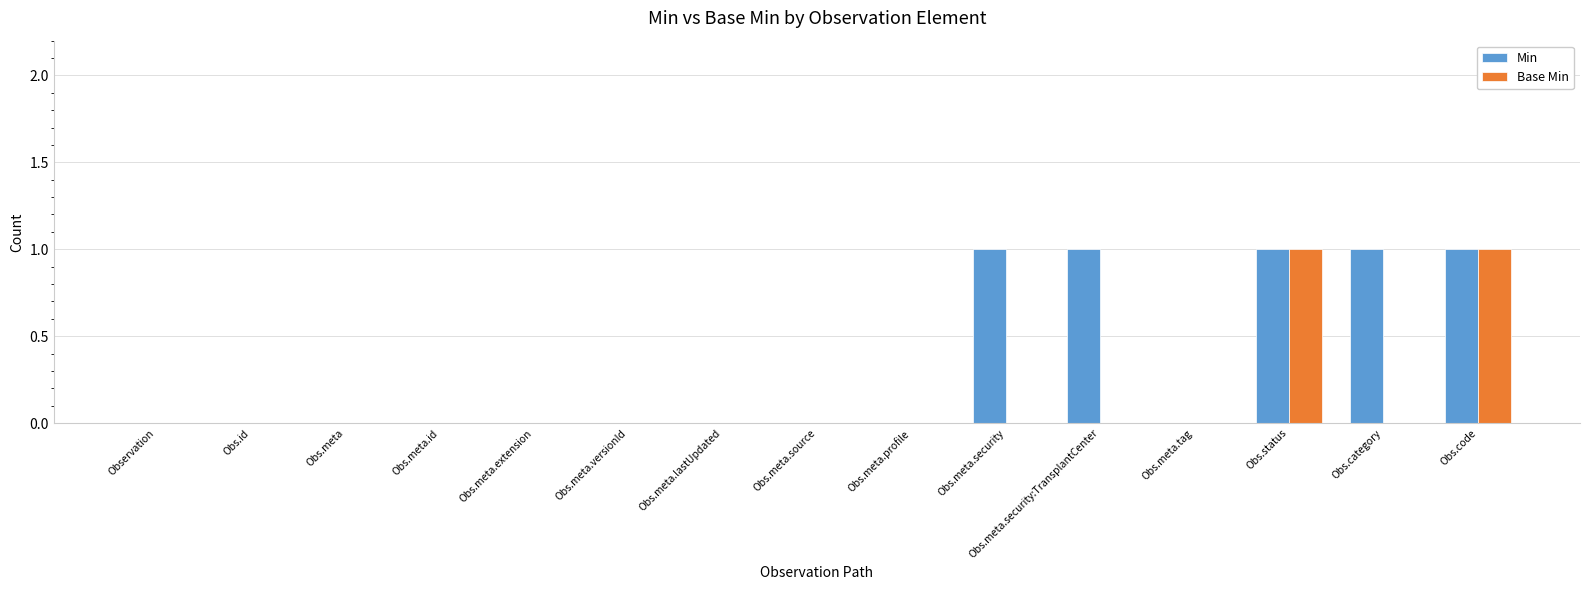

Is it true that Base Min equals -1 at Obs.meta.versionId?

False